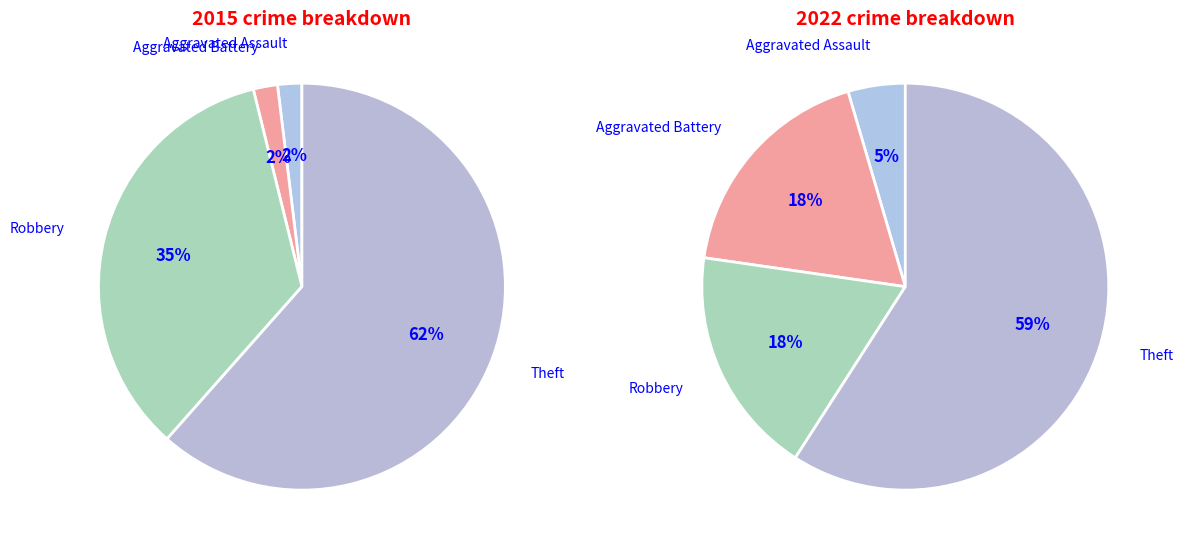

Is the sum of values_2015 and values_2022 greater than half?

No